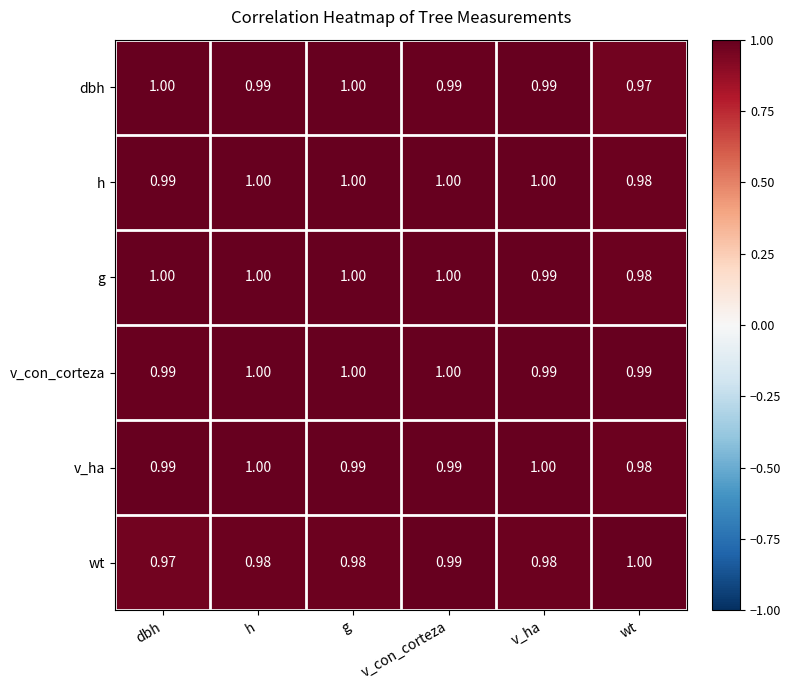

At which label is g closest to 0?

wt